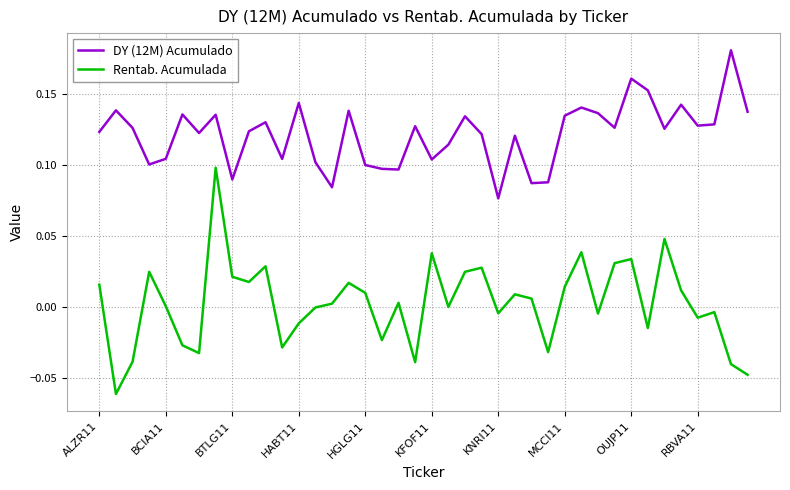

List the series in order of their overall mean, highest first.

DY (12M) Acumulado, Rentab. Acumulada